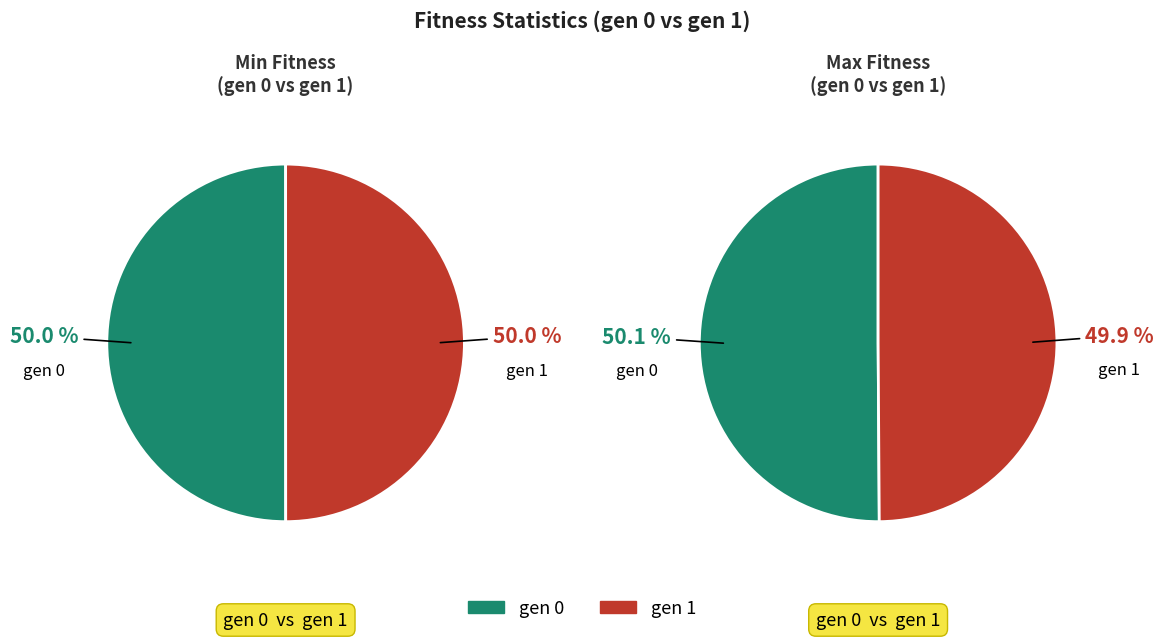

What is the spread (max minus min) of values at gen 0?

550.9